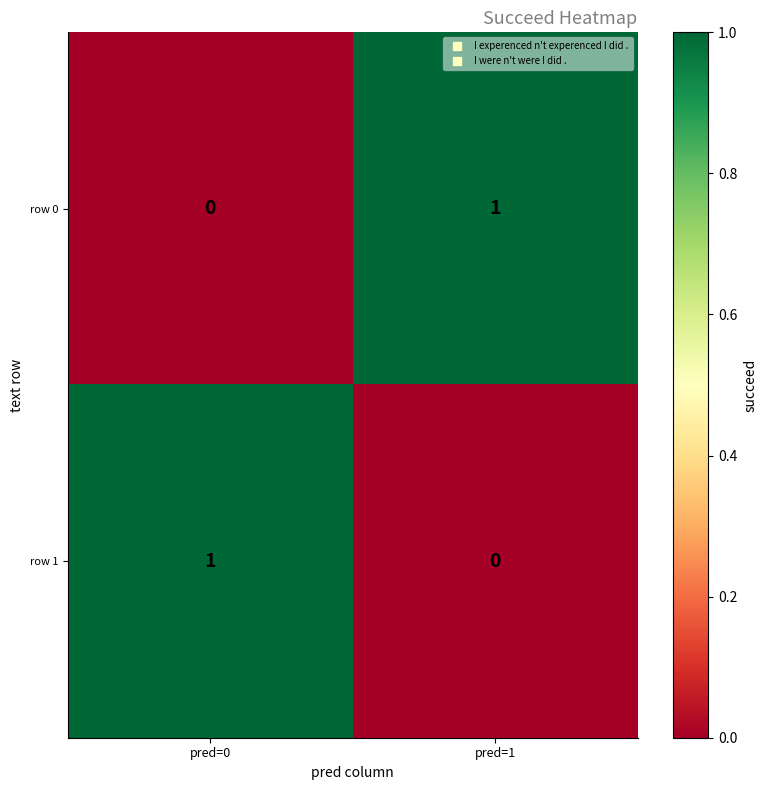

True or false: row 1 has a value of 0 at pred=1.

True